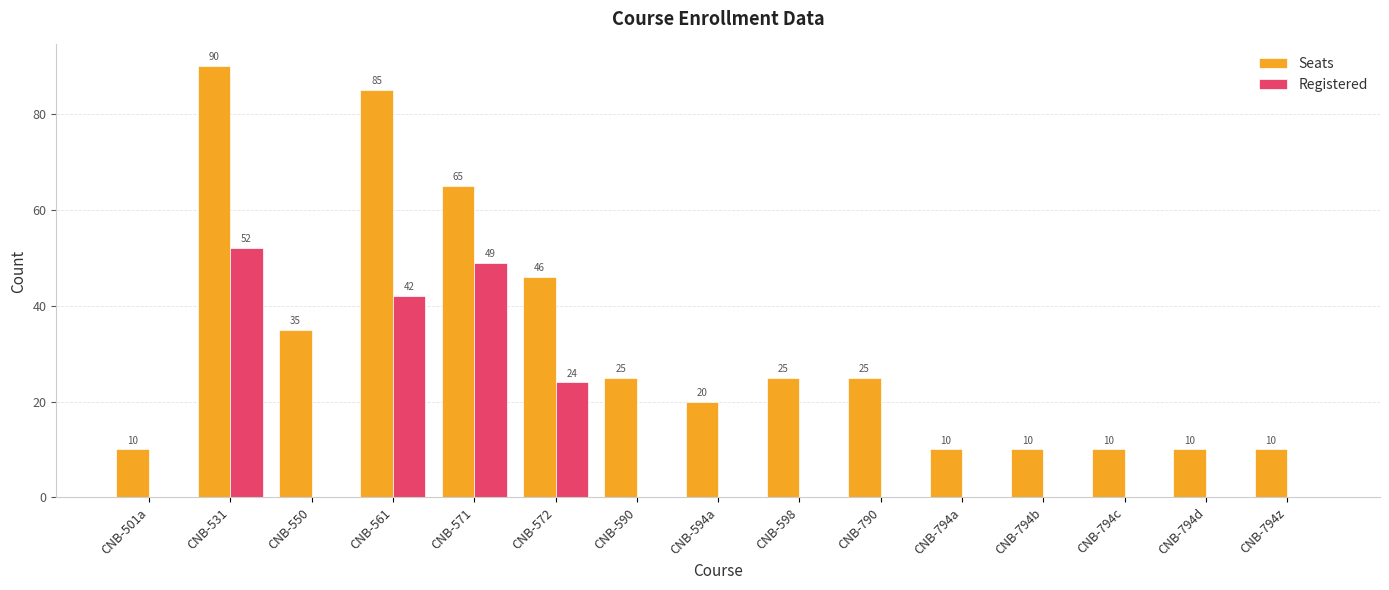

Reading right to left, list all the values displayed in this chart.

Seats: CNB-794z=10	CNB-794d=10	CNB-794c=10	CNB-794b=10	CNB-794a=10	CNB-790=25	CNB-598=25	CNB-594a=20	CNB-590=25	CNB-572=46	CNB-571=65	CNB-561=85	CNB-550=35	CNB-531=90	CNB-501a=10
Registered: CNB-794z=0	CNB-794d=0	CNB-794c=0	CNB-794b=0	CNB-794a=0	CNB-790=0	CNB-598=0	CNB-594a=0	CNB-590=0	CNB-572=24	CNB-571=49	CNB-561=42	CNB-550=0	CNB-531=52	CNB-501a=0